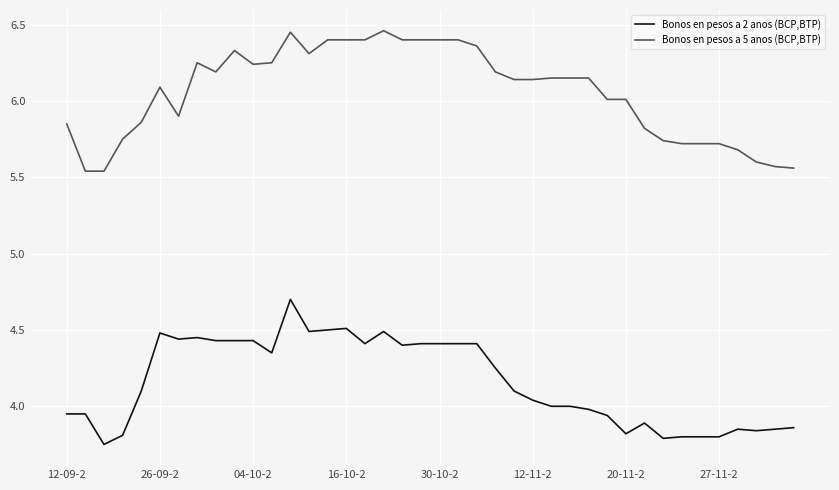

What is the maximum value for Bonos en pesos a 2 anos (BCP,BTP)?

4.7